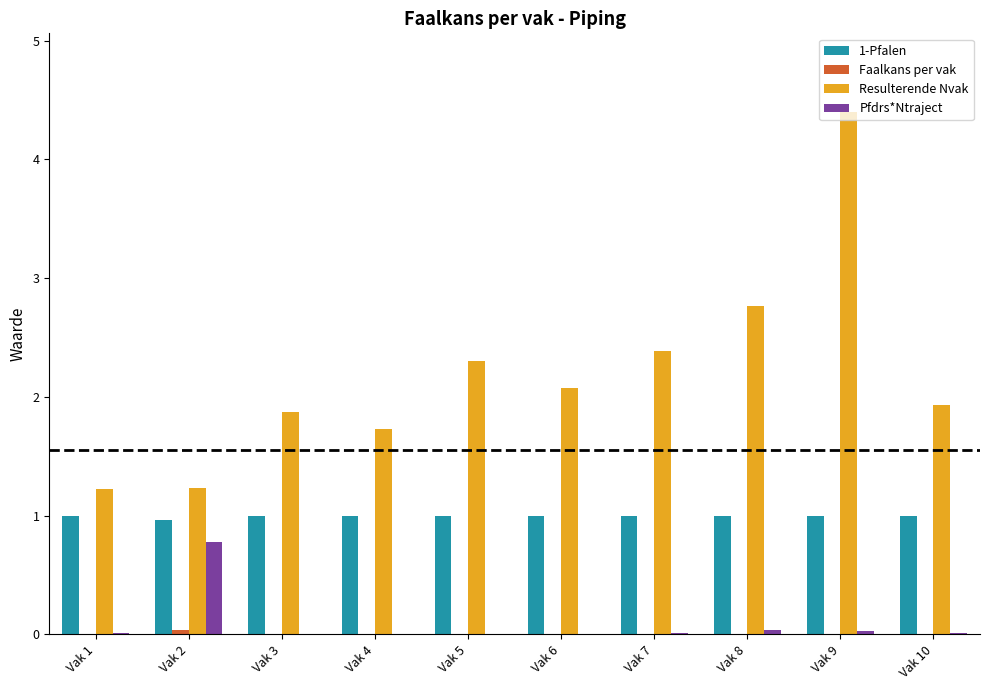

At which category does the chart reach its peak across all series?

Vak 9